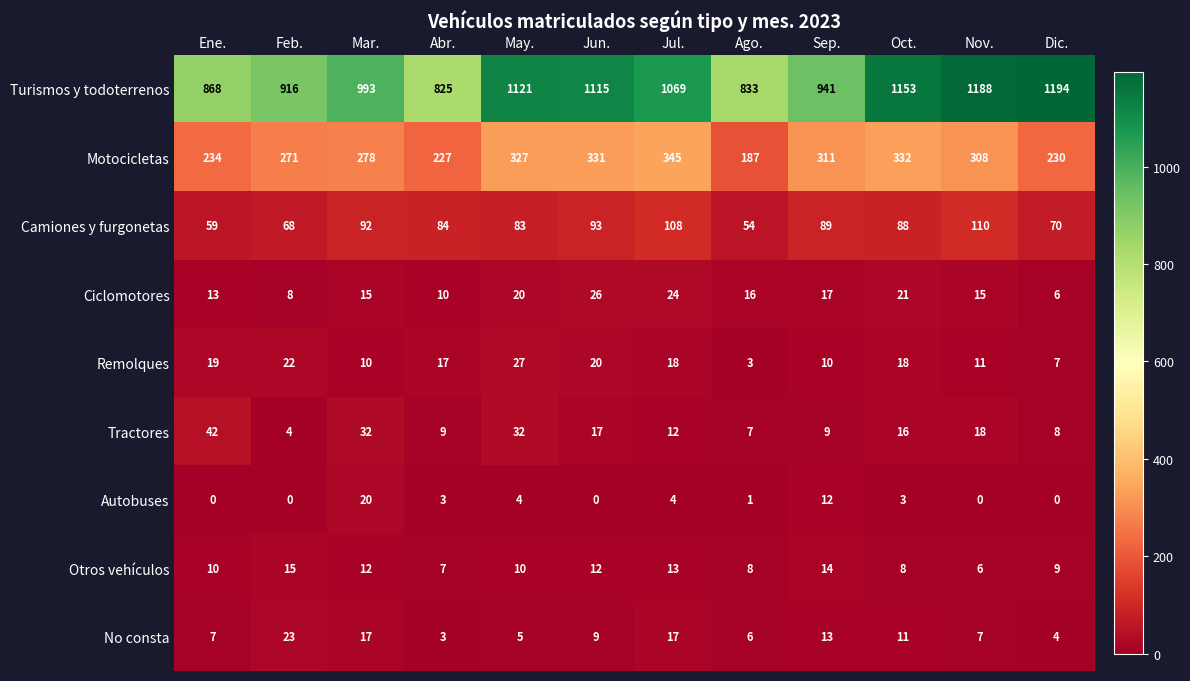

Is it true that Otros vehículos equals 12 at Mar.?

True